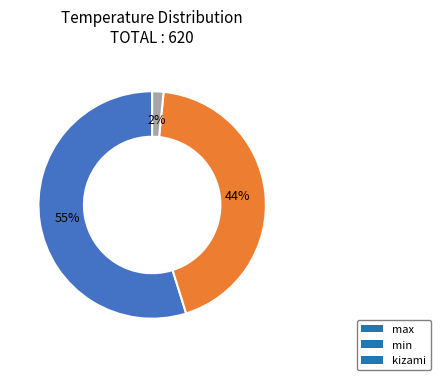

True or false: max accounts for 55% of the total.

True